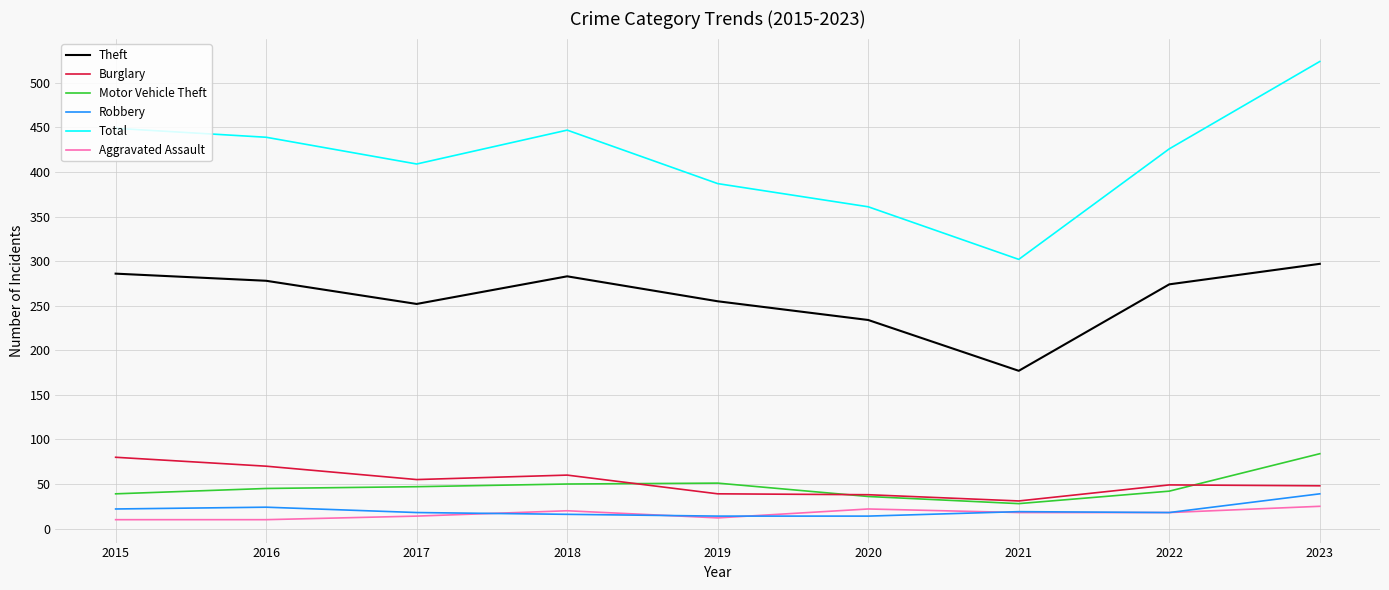

The value of Total at 2022 is 661. True or false?

False